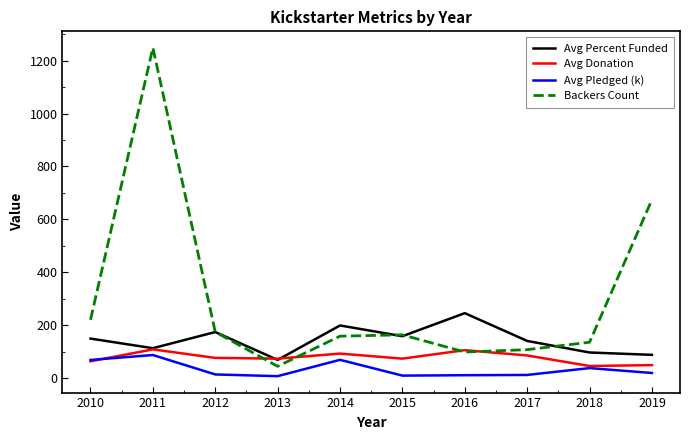

What is the minimum value for Avg Donation?

45.1